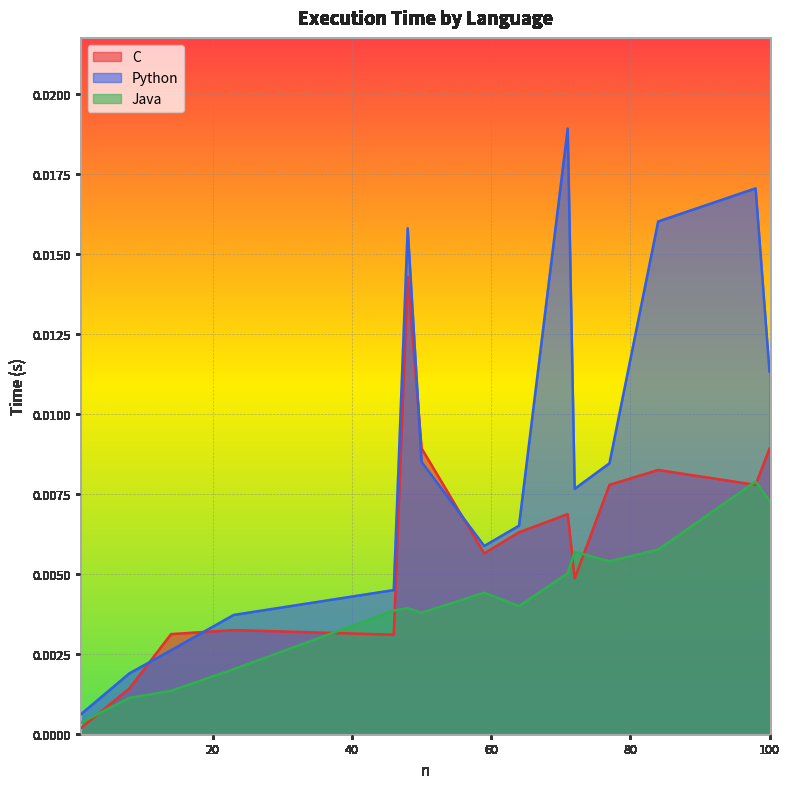

How many interior local valleys does the Python series have?

2